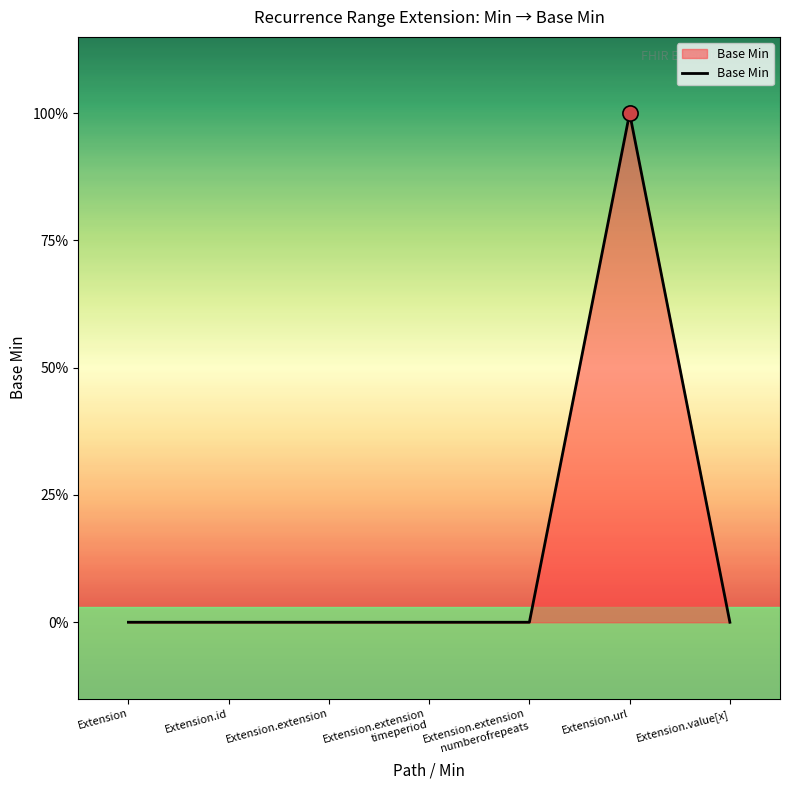

What is the change in value from Extension.url to Extension.value[x]?

-1